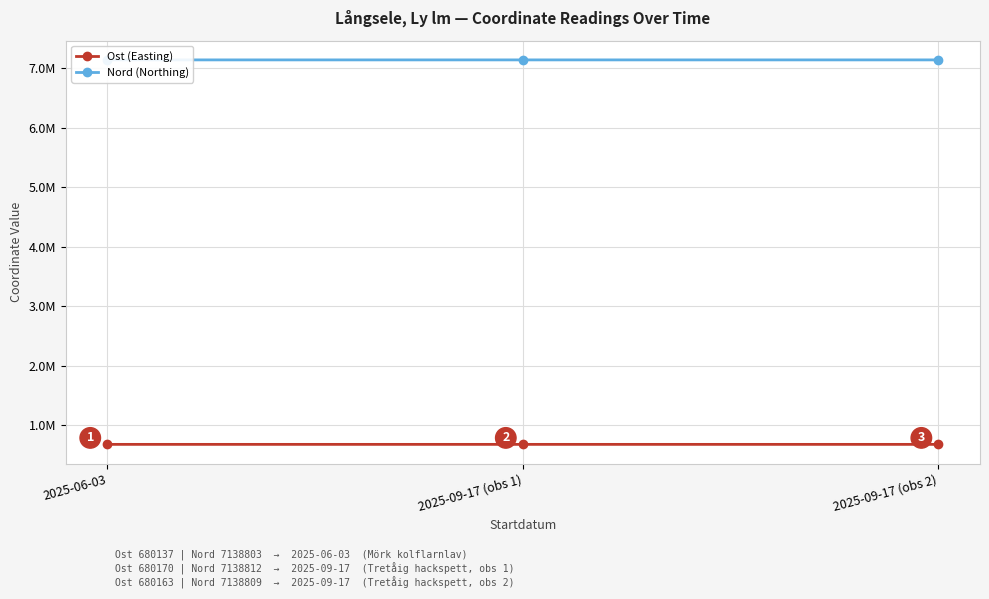

What is the difference between the highest and lowest values at 2025-09-17 (obs 2)?

6458646